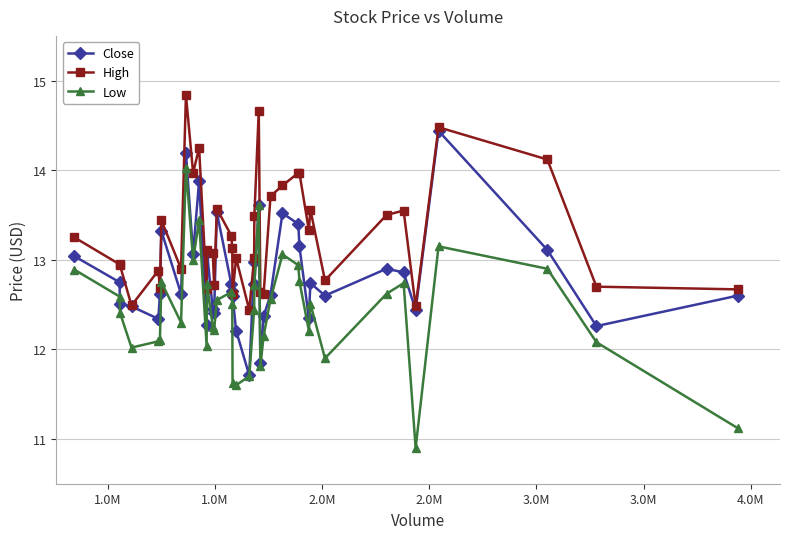

Which series has the widest spread of values?

Low